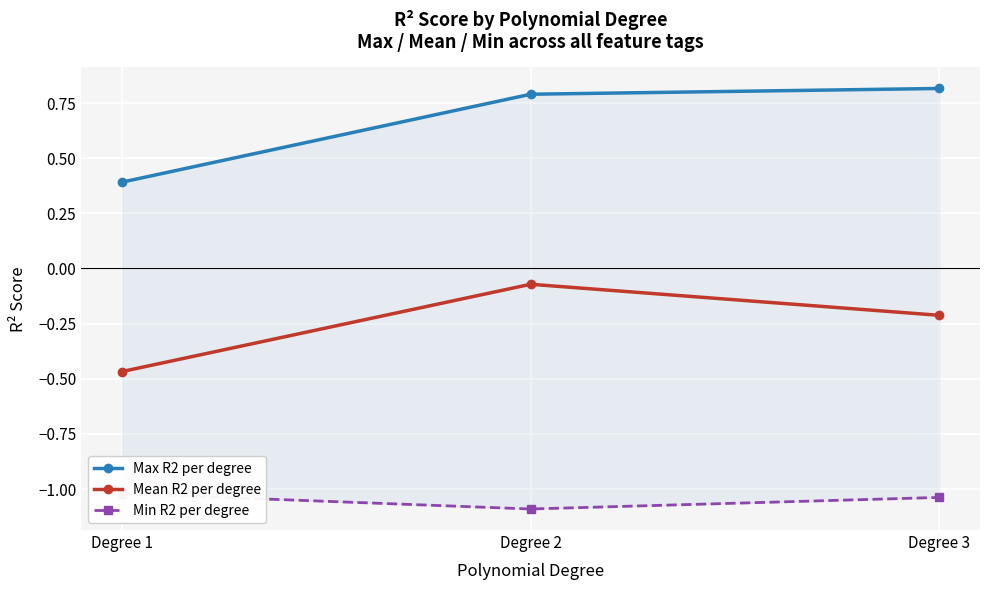

Is the value of Max R2 per degree at Degree 1 greater than the value of Mean R2 per degree at Degree 2?

Yes